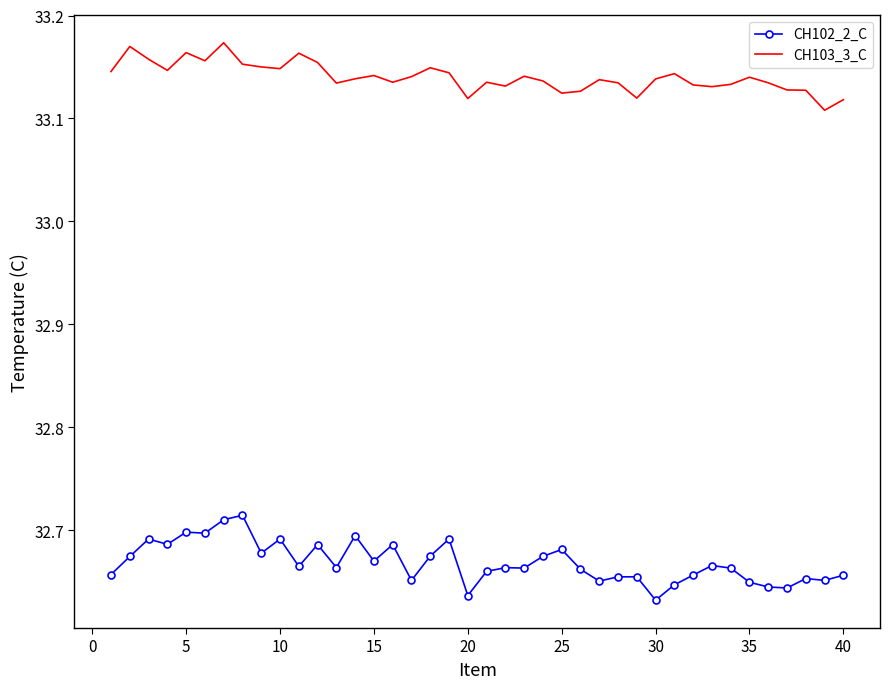

True or false: CH102_2_C and CH103_3_C intersect in this chart.

False